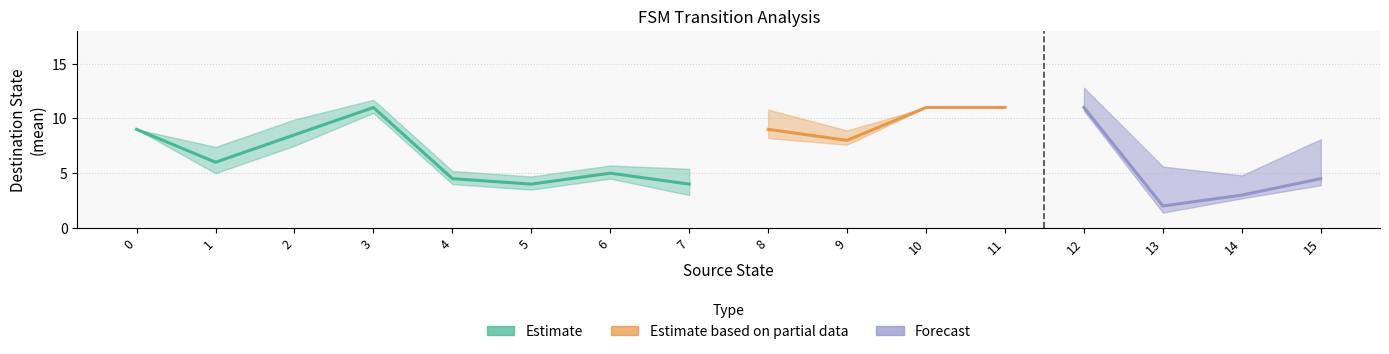

Does the chart have visible grid lines?

Yes